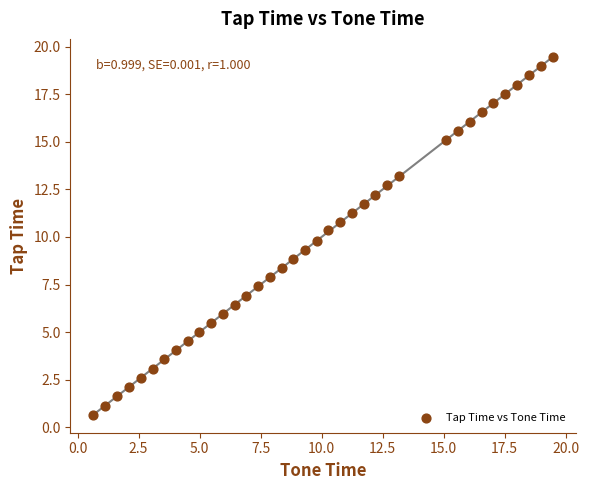

What is the range of X values (max minus min)?

18.8